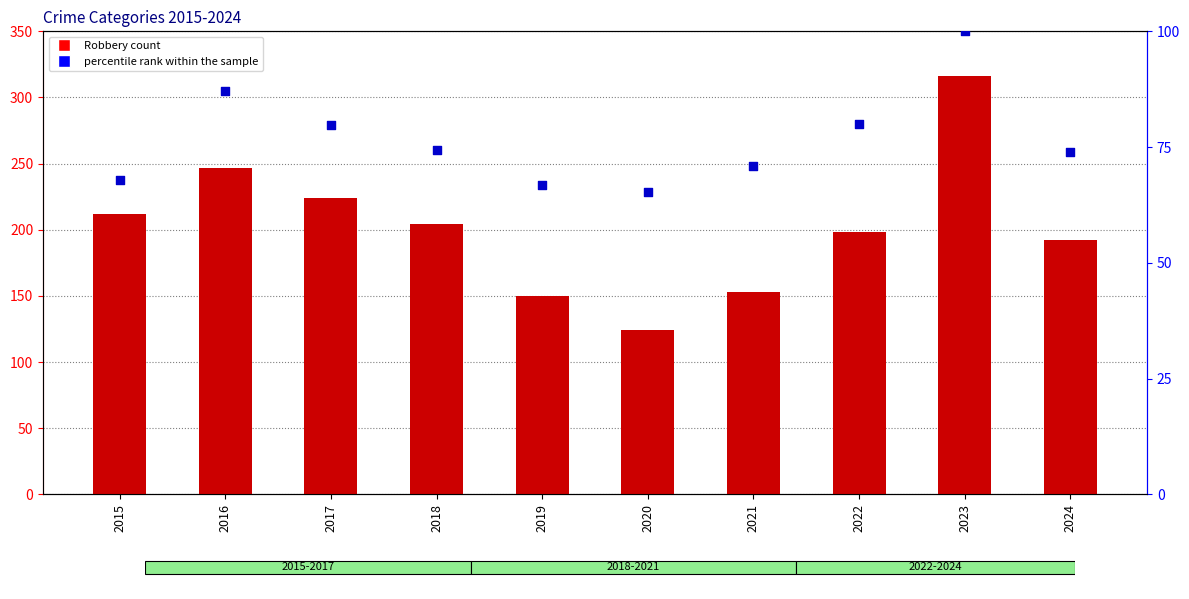

Is the value of percentile rank within the sample at 2024 greater than the value of Robbery at 2024?

No